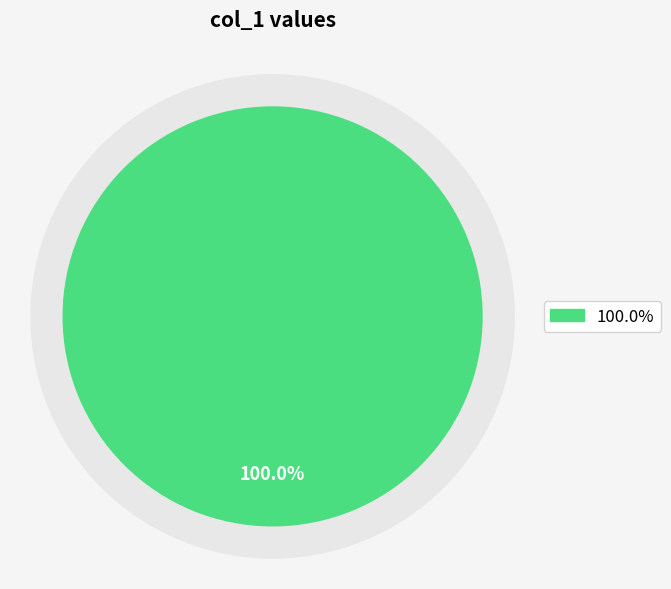

Does 1397695331 represent more than half of the total?

Yes